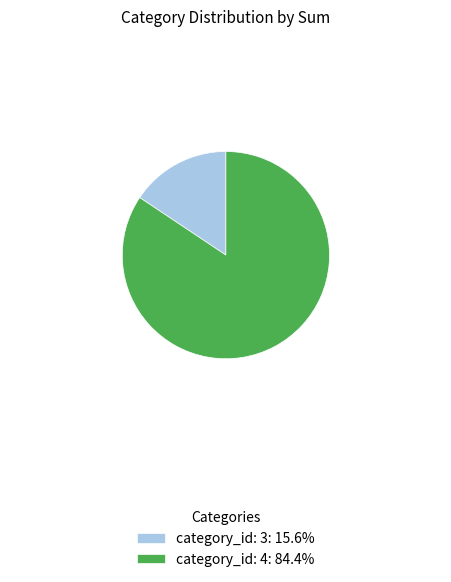

Approximately how many times larger is the value at category_id: 4: 84.4% compared to category_id: 3: 15.6%?

5.4